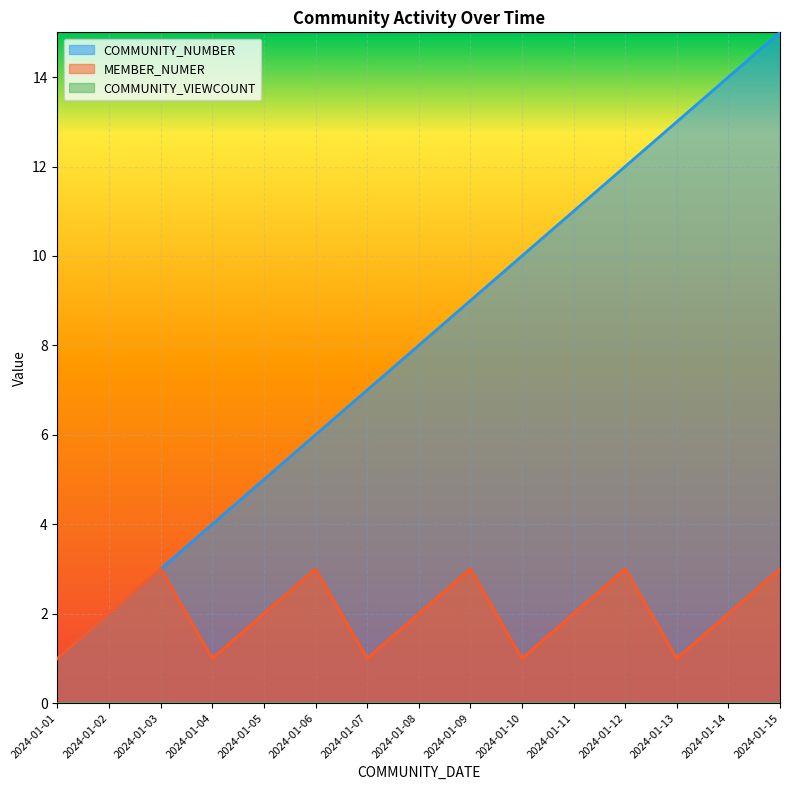

Is the value of COMMUNITY_NUMBER at 2024-01-03 greater than the value of MEMBER_NUMER at 2024-01-10?

Yes